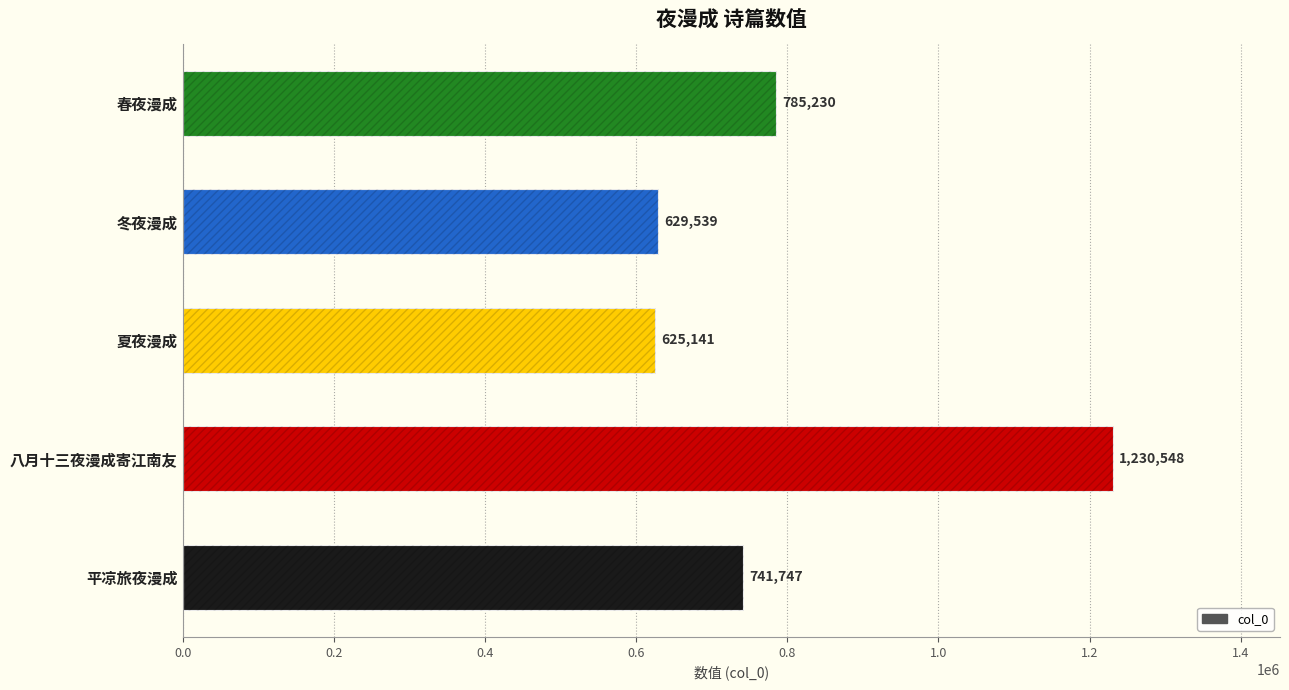

Count the number of data series in this chart.

1